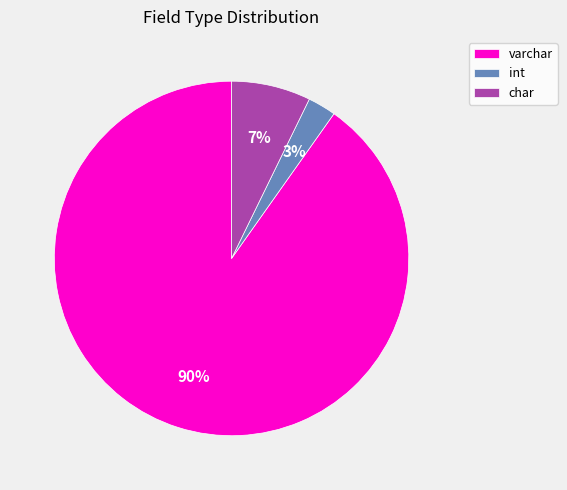

How many slices are in this pie chart?

3